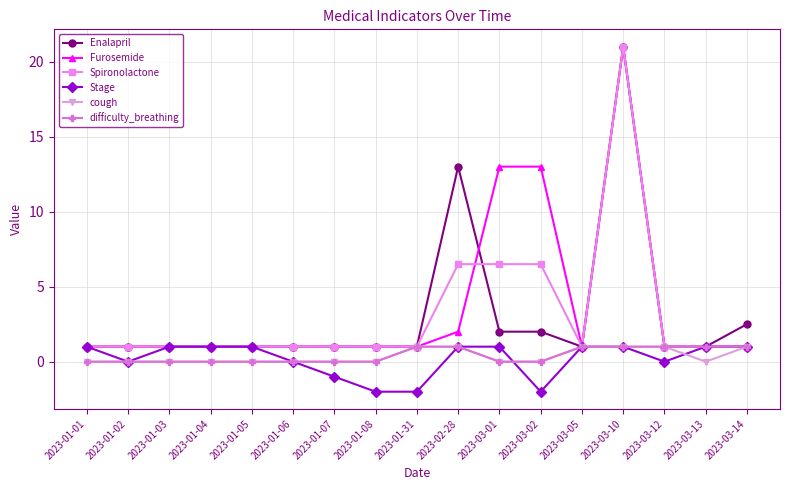

Count the number of categories in the chart.

17